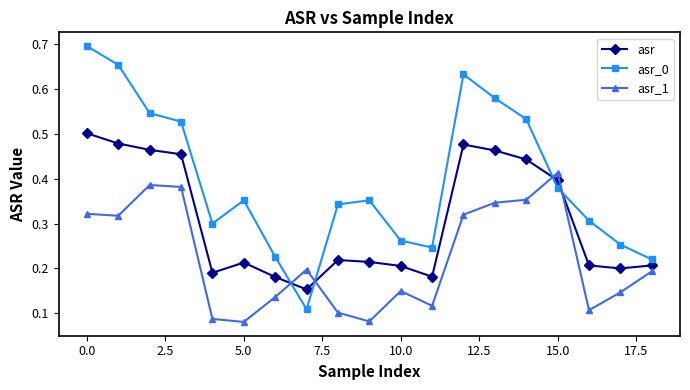

At how many categories does at least one series exceed 0?

19